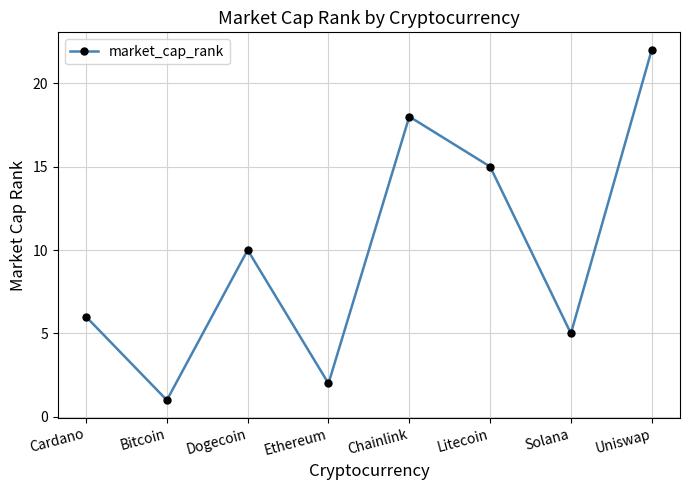

The value at Uniswap is 22. True or false?

True